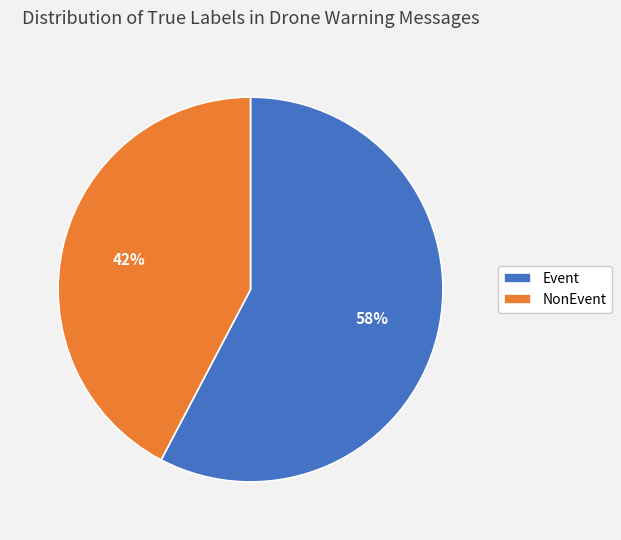

Count the number of slices in the pie.

2